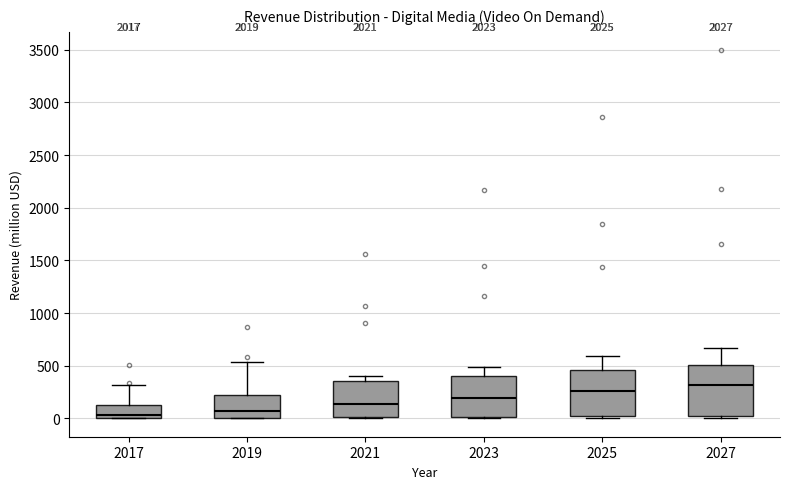

Which box's median line is the highest?

2027